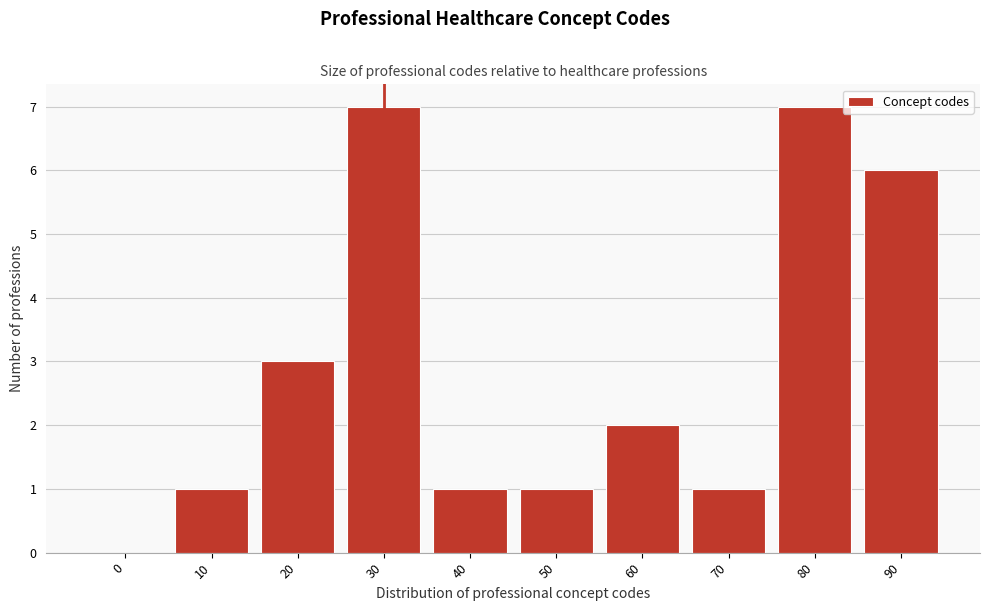

Reading left to right, extract all data points from this chart.

0=0	10=1	20=3	30=7	40=1	50=1	60=2	70=1	80=7	90=6